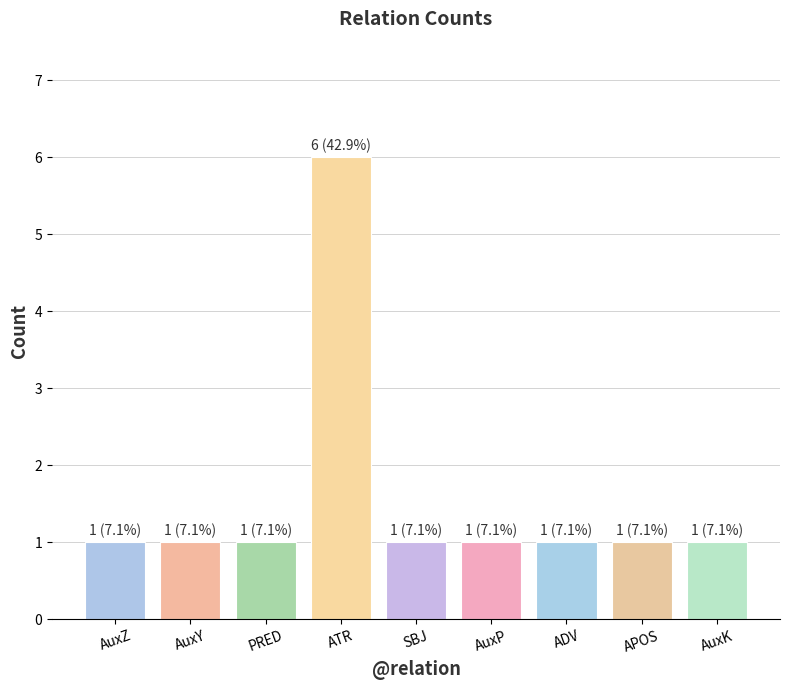

The chart shows a value of 1 at AuxP. True or false?

True